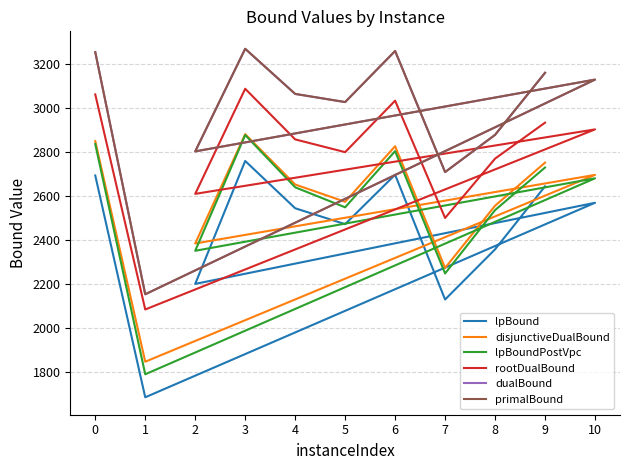

How many interior local peaks does the dualBound series have?

3